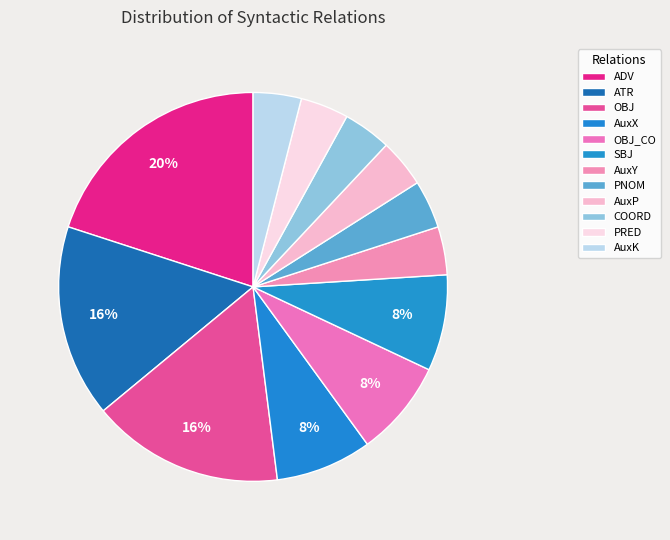

How many segments does this pie chart have?

12